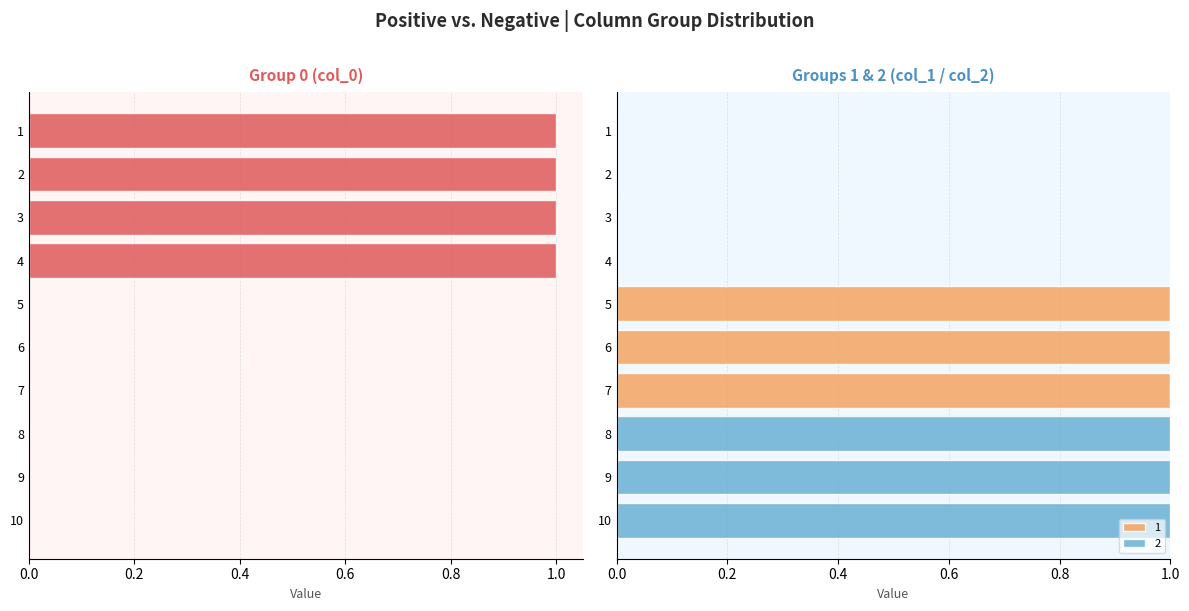

Which category has the highest value across all series?

1